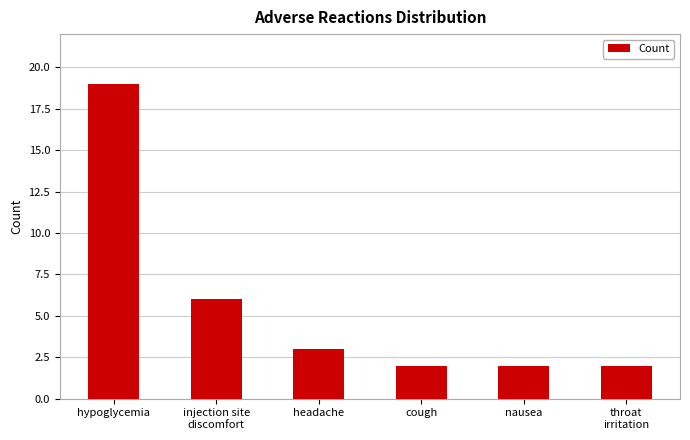

What is the label of the 1st bar from the left?

hypoglycemia